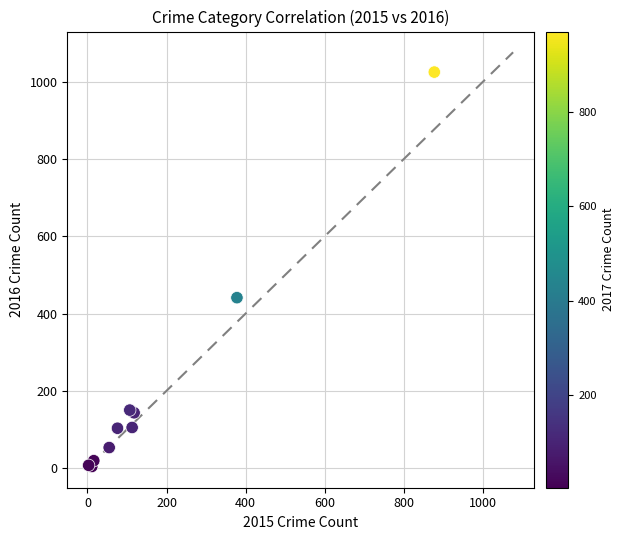

What Y value in the scatter plot is closest to 514?

441